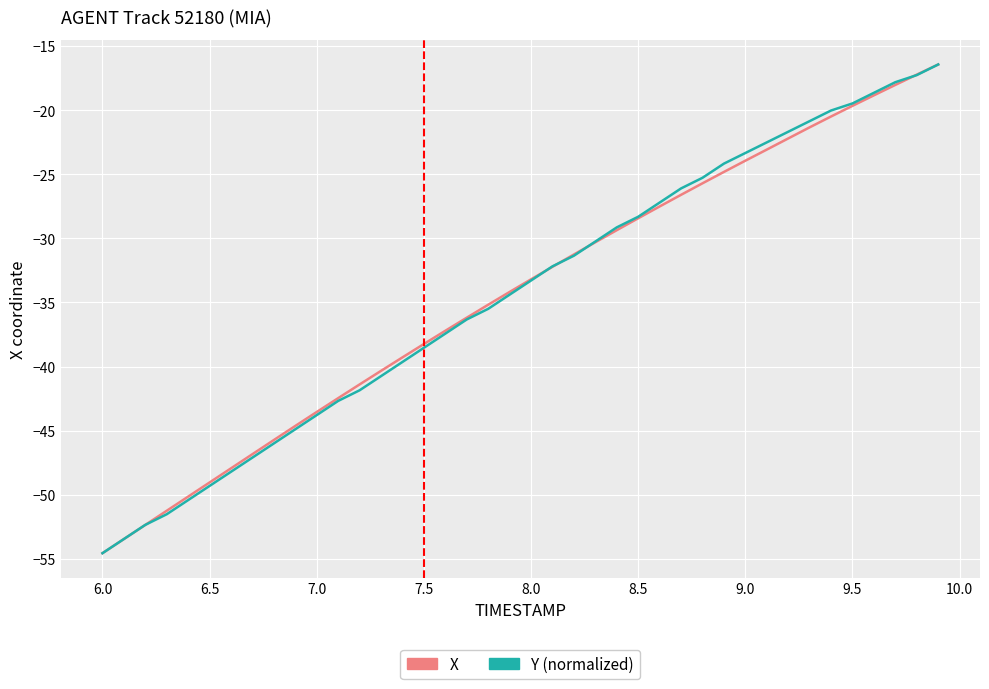

What is the minimum value shown in the chart?

-54.6